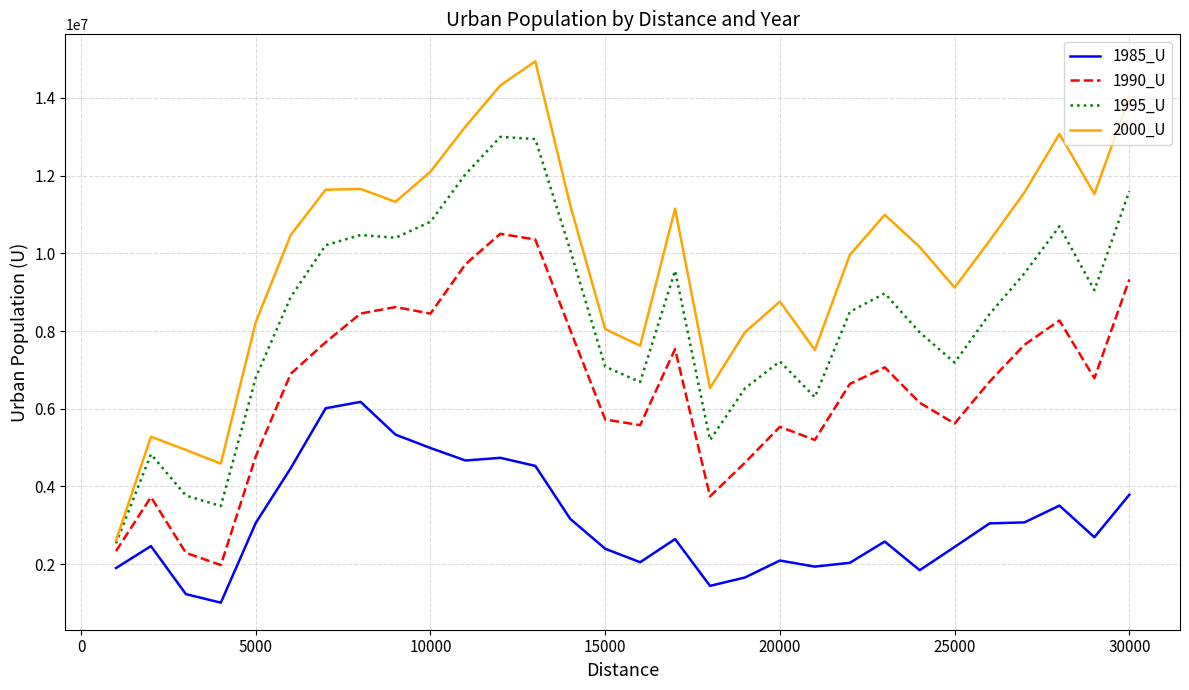

Which series has the largest range (max minus min)?

2000_U